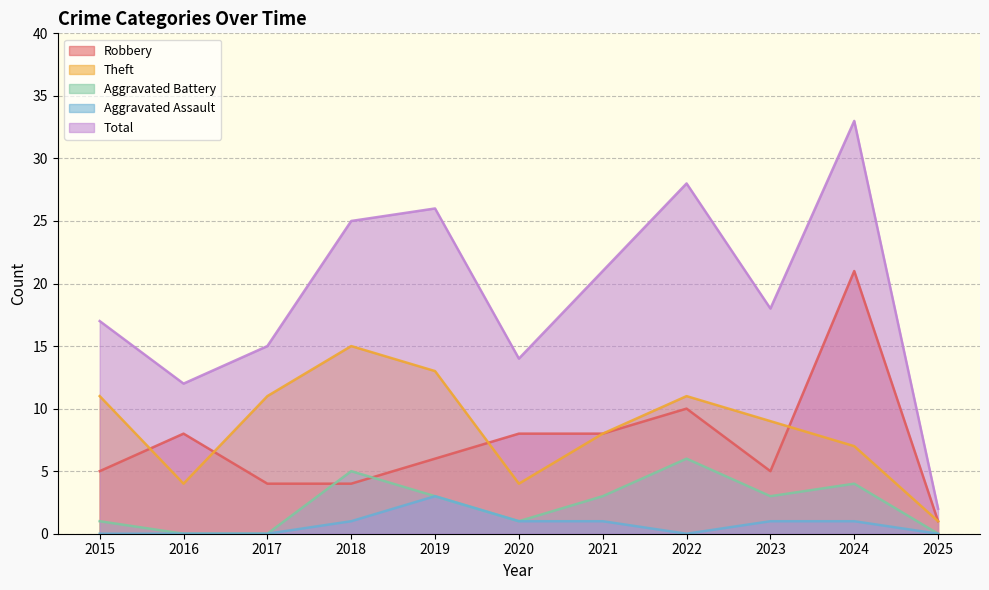

True or false: Theft and Total cross at least once.

False